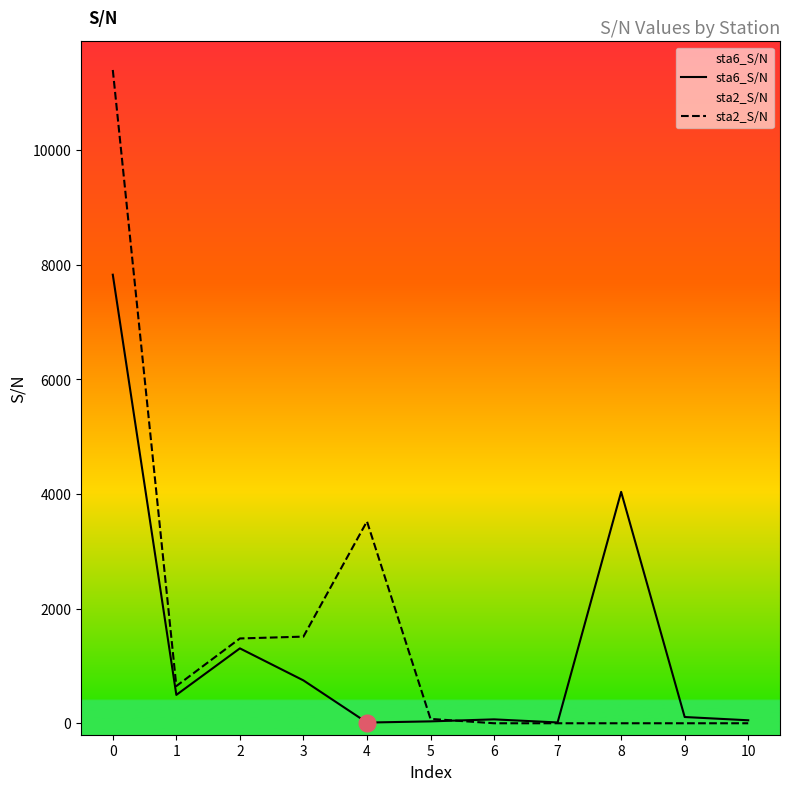

List the labels in order of sta6_S/N value, smallest first.

4, 7, 5, 10, 6, 9, 1, 3, 2, 8, 0